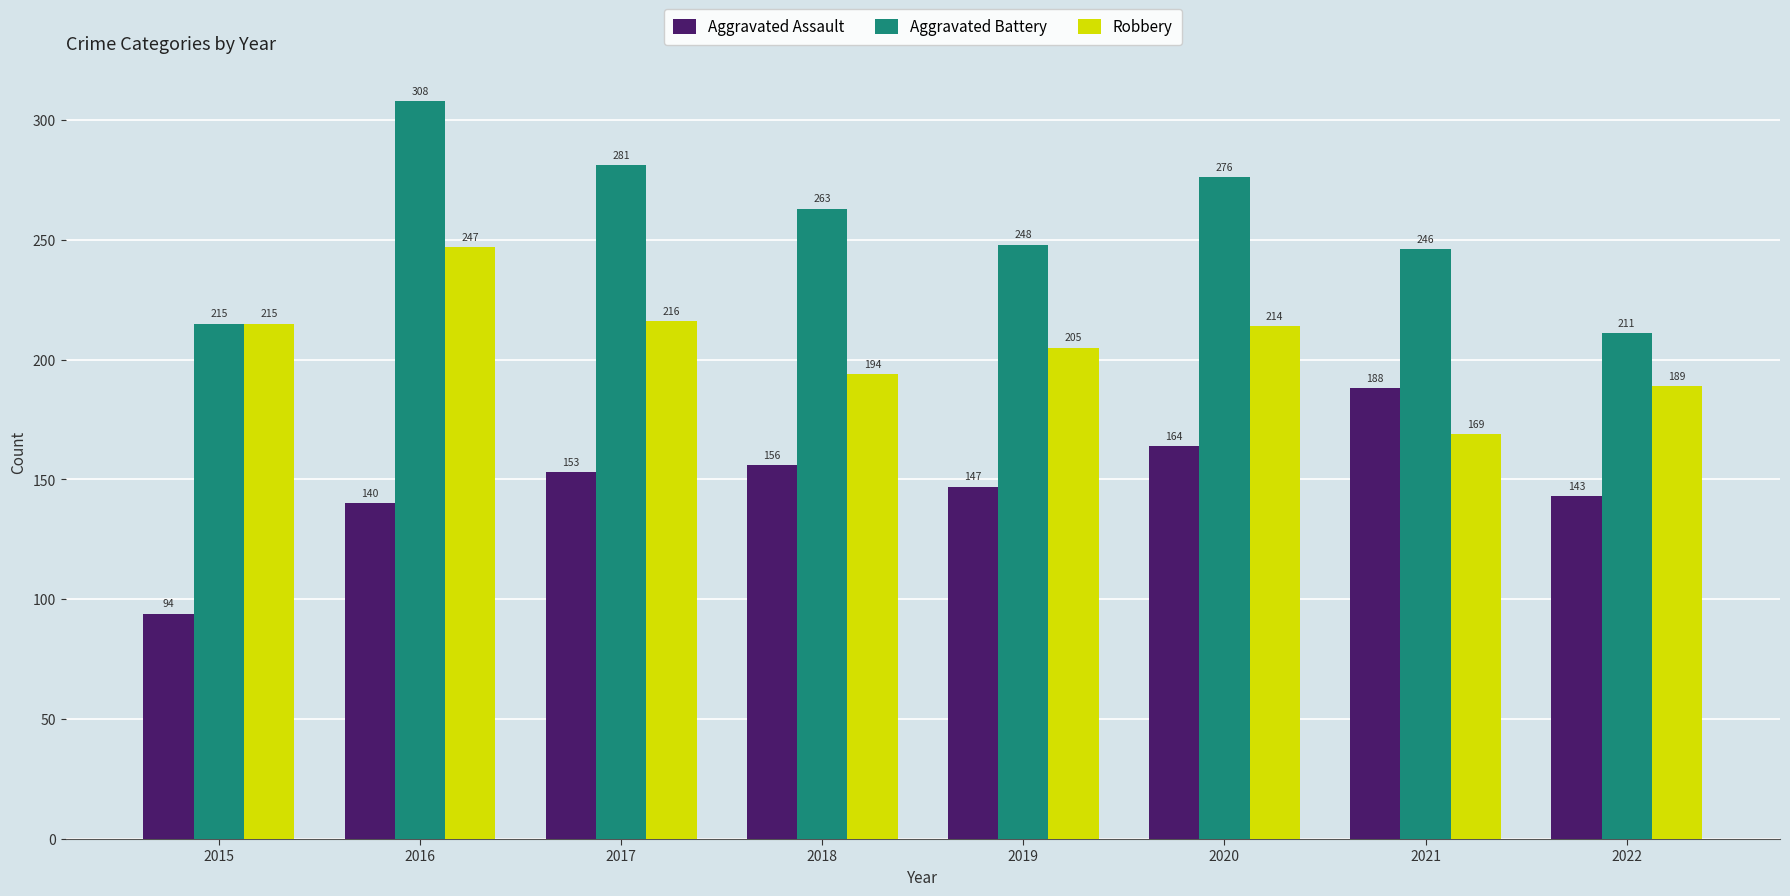

What is the value of the Aggravated Battery bar at the 1st from the left?

215